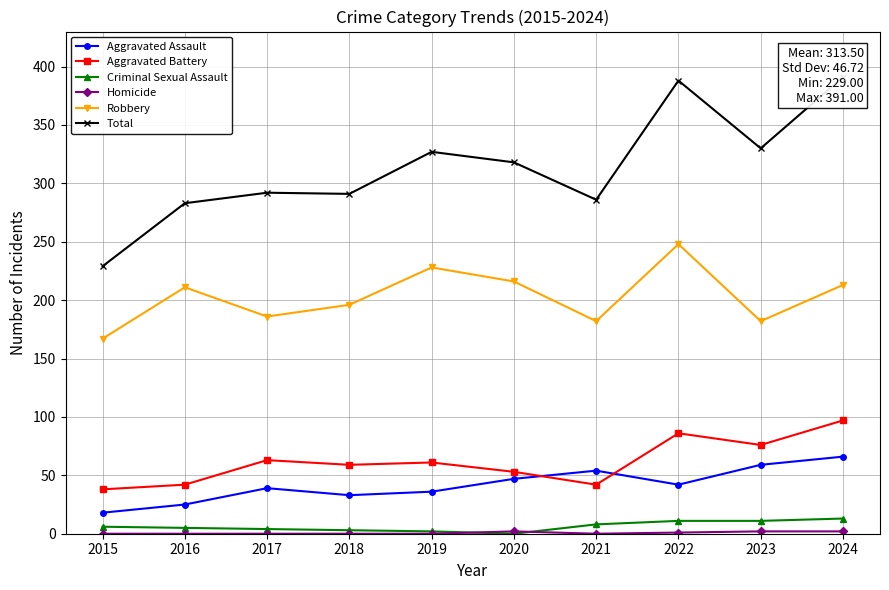

What is the total value across all series at 2018?

582